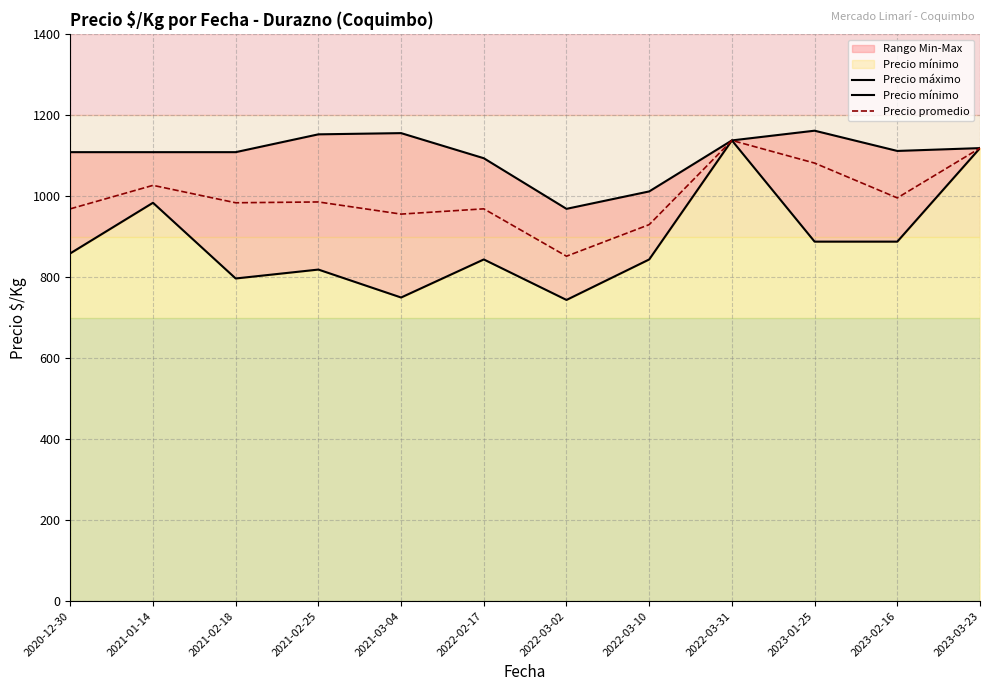

True or false: Precio máximo and Precio mínimo cross at least once.

False